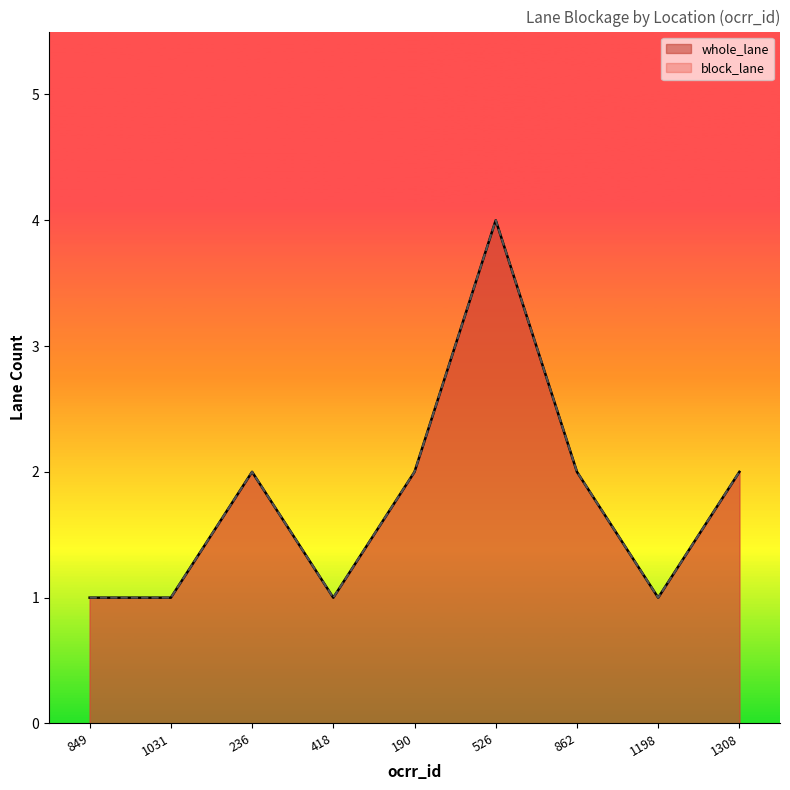

How many lines are shown in the chart?

2